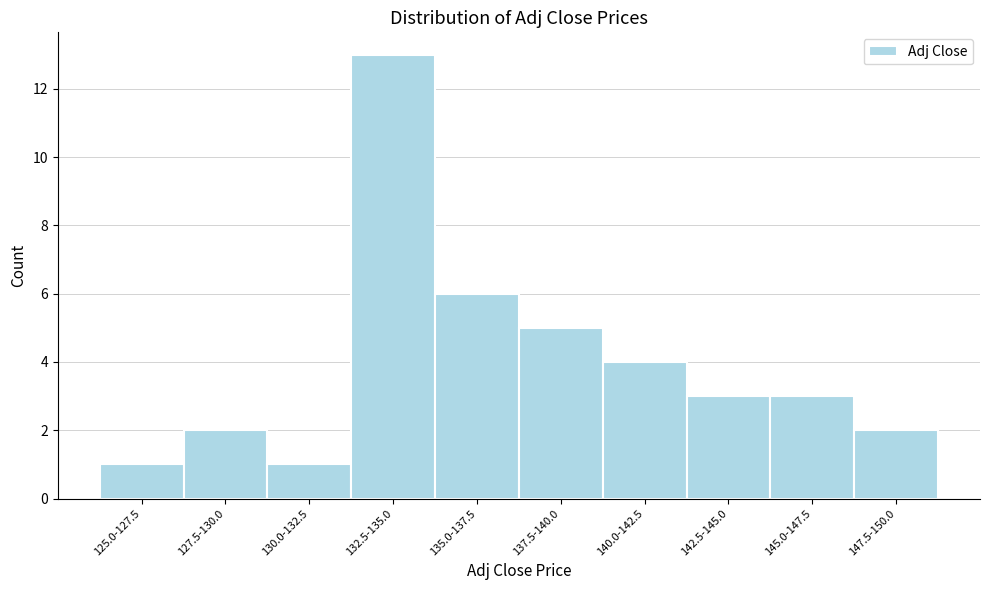

Reading left to right, list all the values displayed in this chart.

125.0-127.5=1	127.5-130.0=2	130.0-132.5=1	132.5-135.0=13	135.0-137.5=6	137.5-140.0=5	140.0-142.5=4	142.5-145.0=3	145.0-147.5=3	147.5-150.0=2